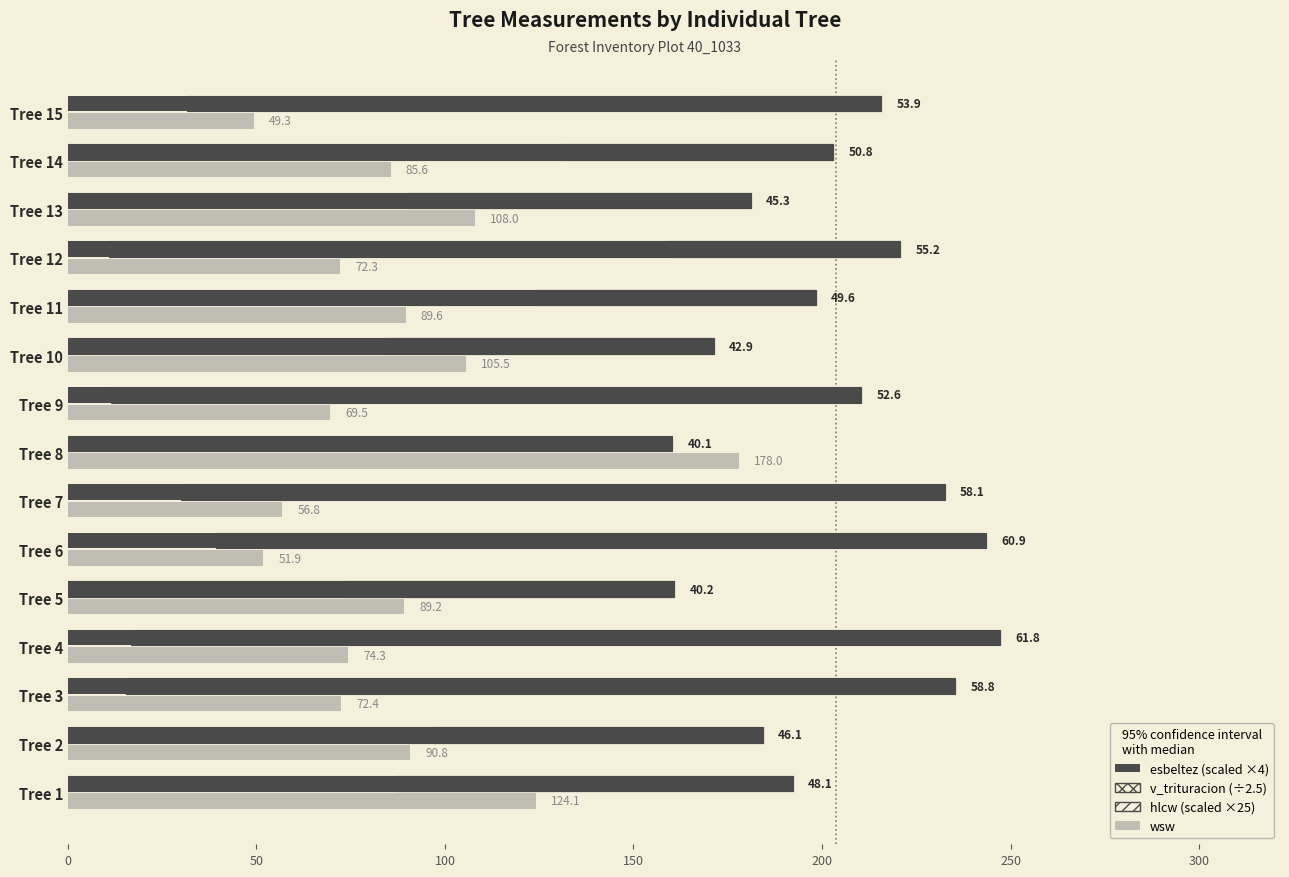

Which series changed the most between Tree 4 and Tree 13?

v_trituracion (scaled)